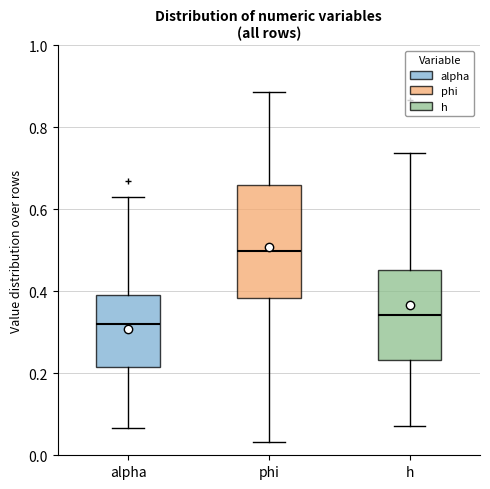

Reading left to right, read every box against the y-axis: the position of its median line, the range the box covers, and the ends of its whiskers. The values are not printed on the chart, so give them approximately, as read against the axis.

alpha: median 0.32, box 0.22 to 0.40, whiskers 0.06 to 0.62
phi: median 0.50, box 0.38 to 0.66, whiskers 0.04 to 0.88
h: median 0.34, box 0.24 to 0.46, whiskers 0.08 to 0.74